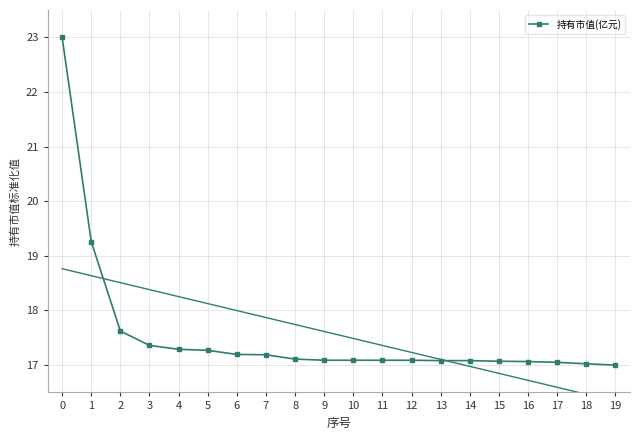

What is the highest value of the 持有市值(亿元) series?

23.0